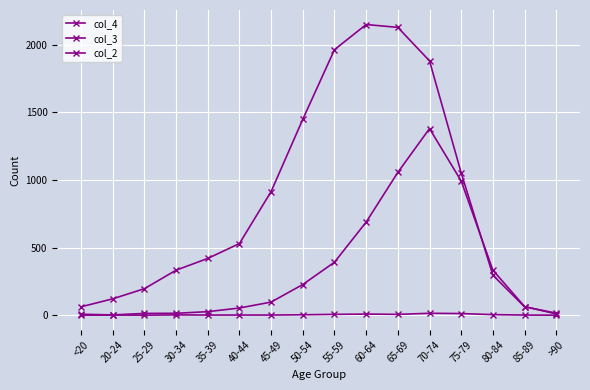

List the labels in order of col_4 value, smallest first.

20-24, <20, >90, 25-29, 30-34, 35-39, 40-44, 85-89, 45-49, 50-54, 80-84, 55-59, 60-64, 75-79, 65-69, 70-74